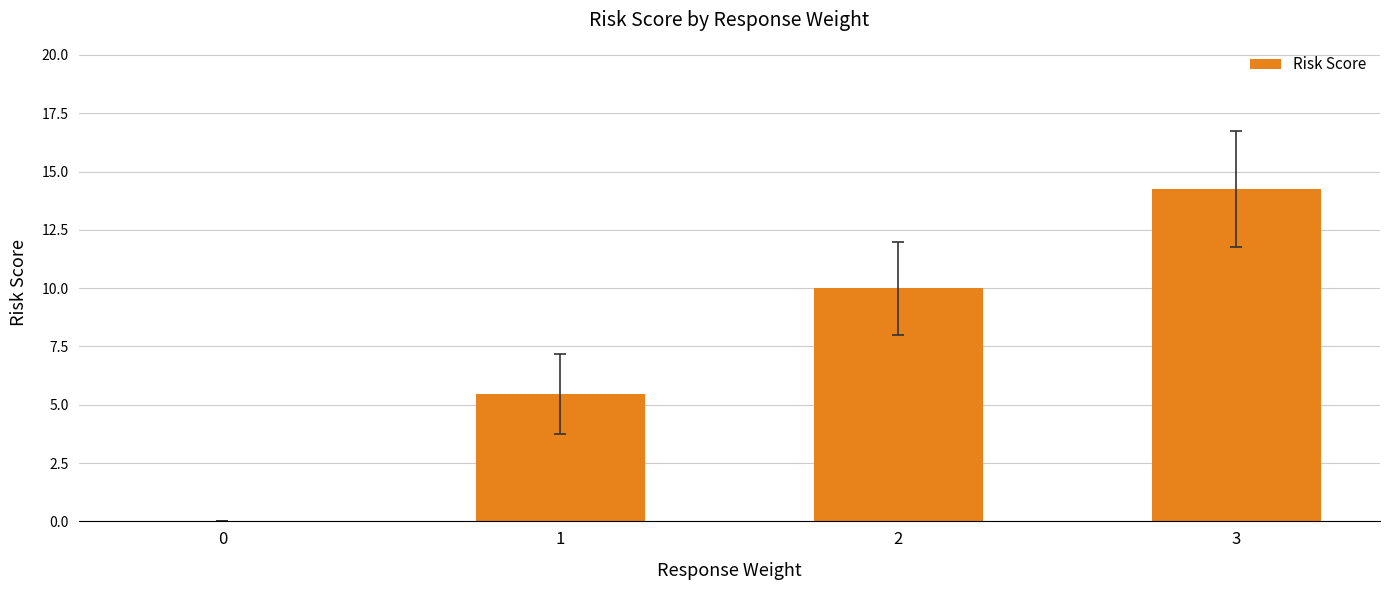

The chart shows a value of 9.0 at 3. True or false?

False